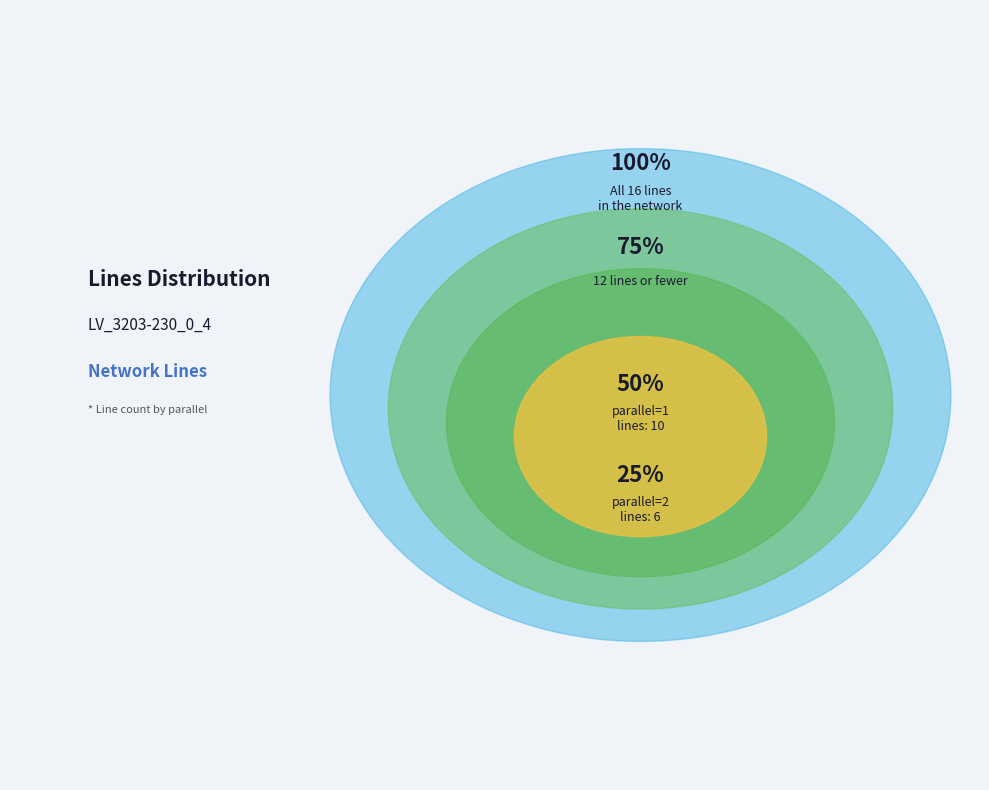

Which slice is the smallest?

parallel=2